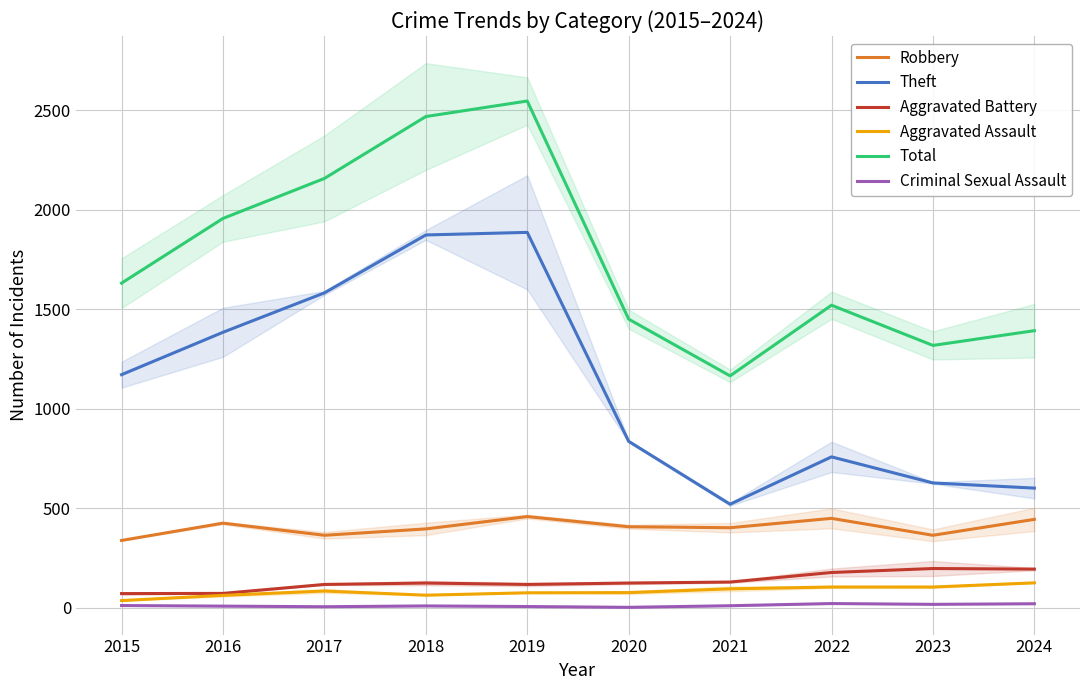

How many lines are shown in the chart?

6